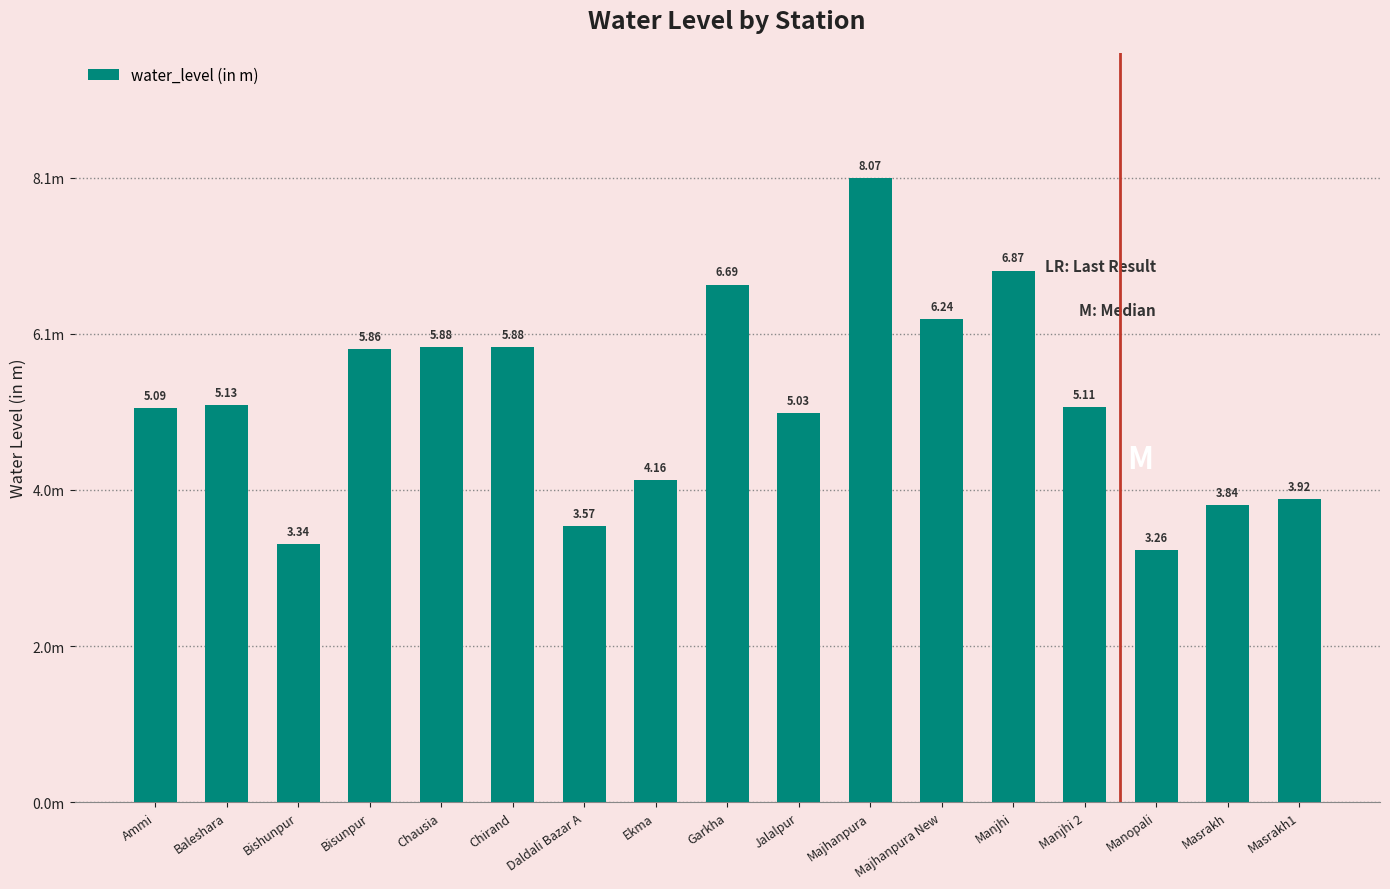

List the labels in order of value, largest first.

Majhanpura, Manjhi, Garkha, Majhanpura New, Chausia, Chirand, Bisunpur, Baleshara, Manjhi 2, Ammi, Jalalpur, Ekma, Masrakh1, Masrakh, Daldali Bazar A, Bishunpur, Manopali